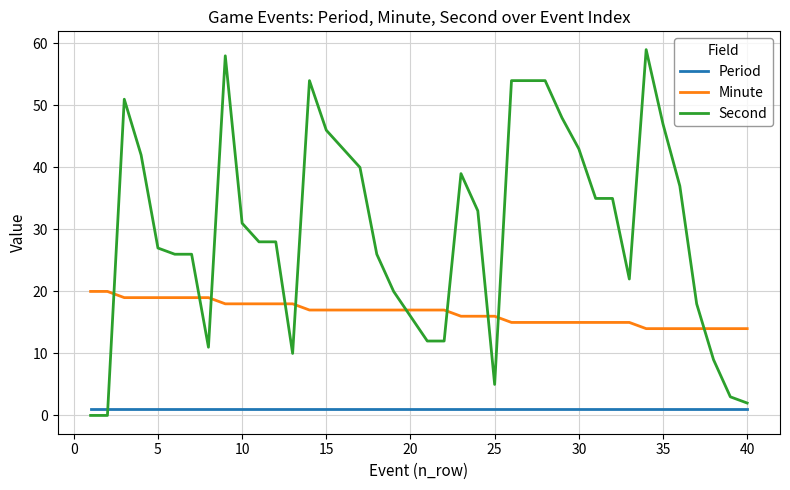

What is the greatest value displayed?

59